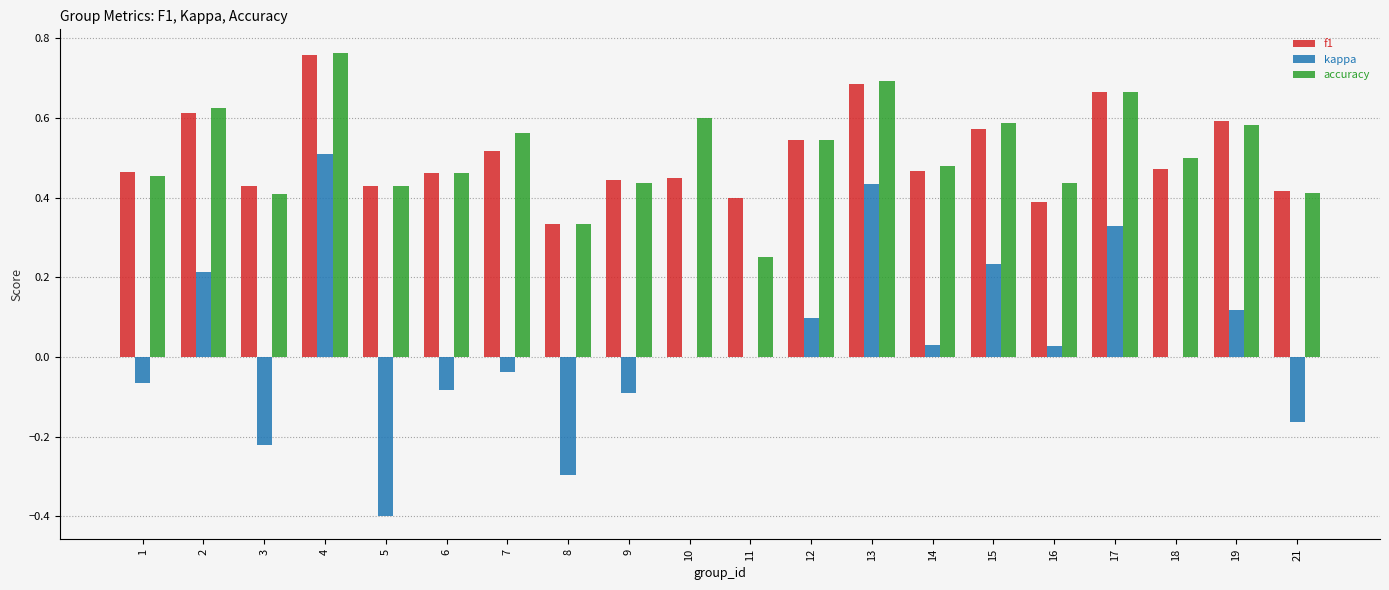

How many groups of bars are there?

20